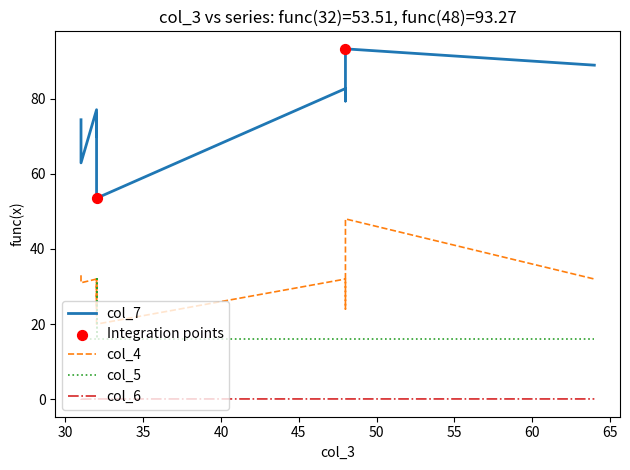

Which series reaches the maximum Y coordinate?

col_7